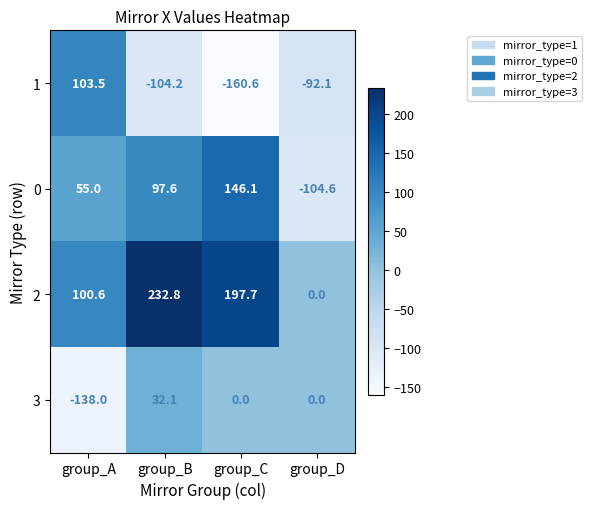

What is the average value of the 1 series?

-63.3